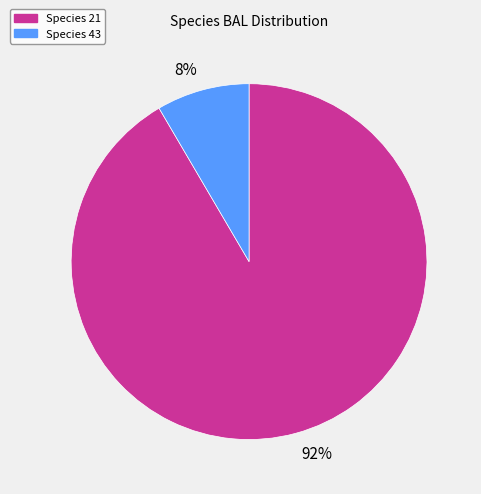

To the nearest percent, what is the average slice percentage?

50%